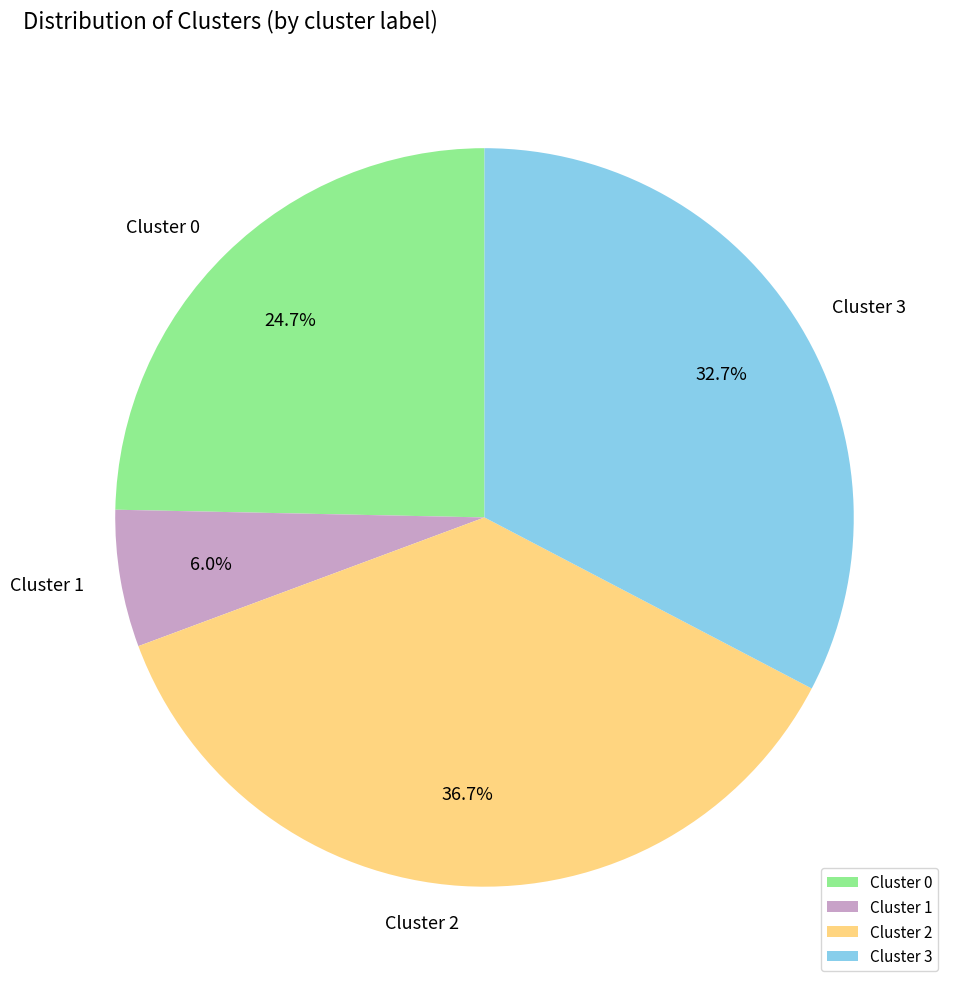

Is there a majority slice in this chart?

No